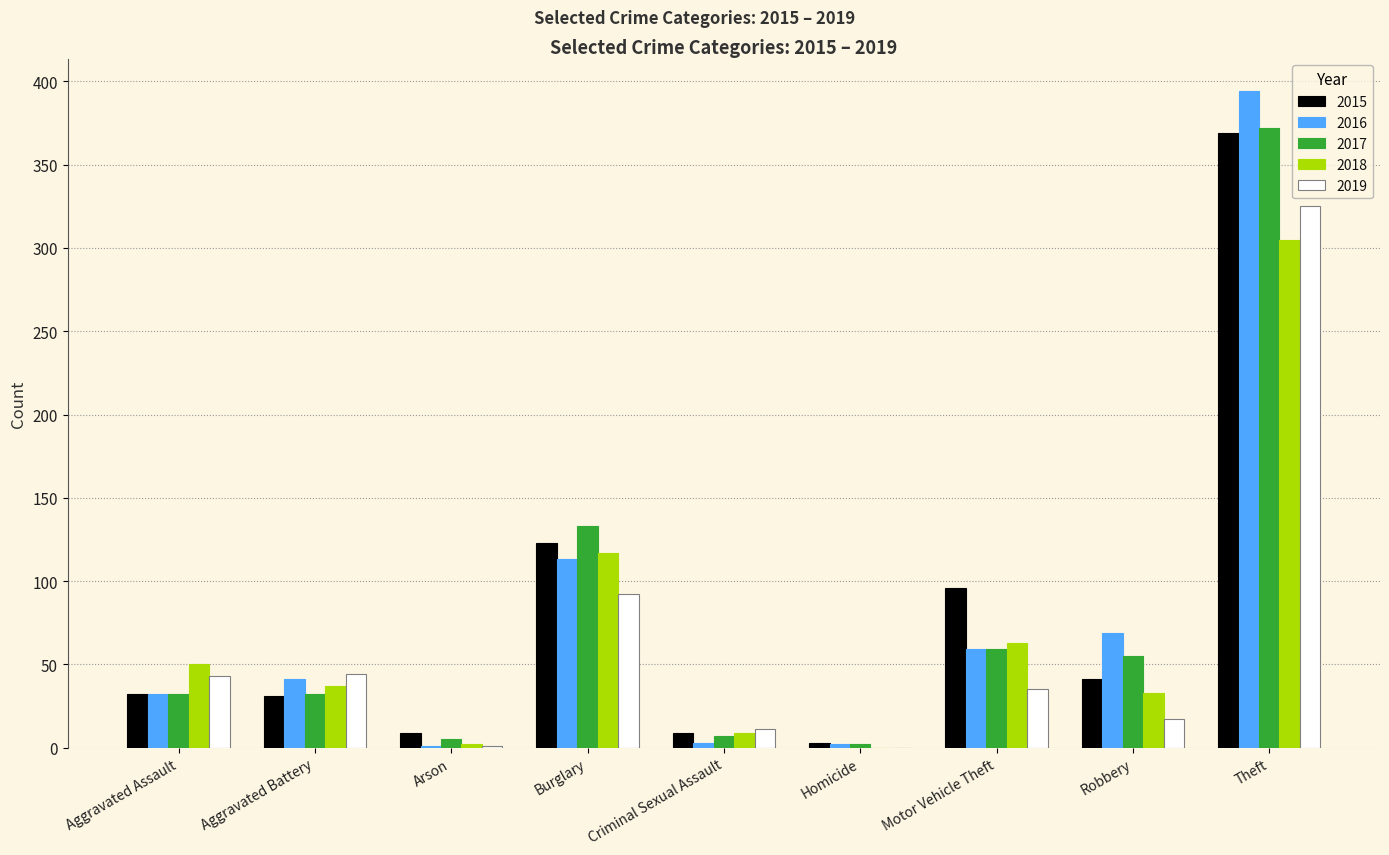

The value of 2015 at Theft is 503. True or false?

False